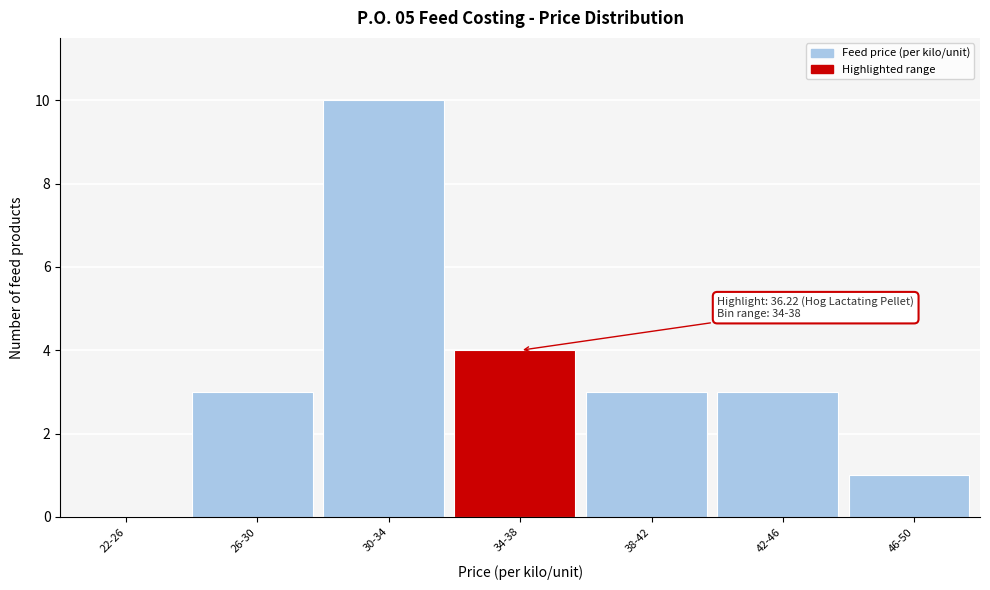

Reading right to left, list all the values displayed in this chart.

46-50=1	42-46=3	38-42=3	34-38=4	30-34=10	26-30=3	22-26=0